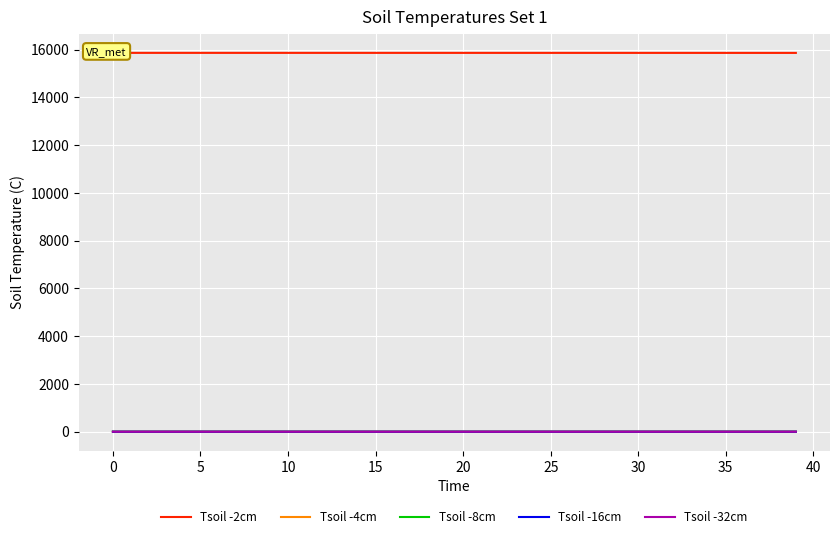

Between 22 and 45, which is larger?

45